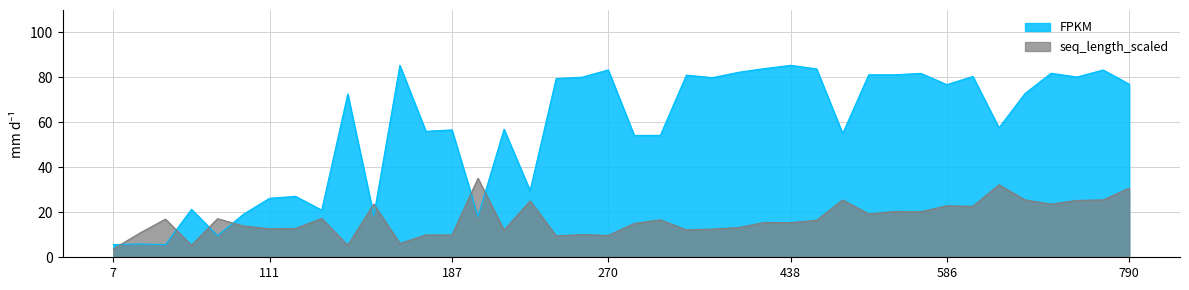

What is the difference between the maximum and minimum values in the seq_length_scaled series?

31.4